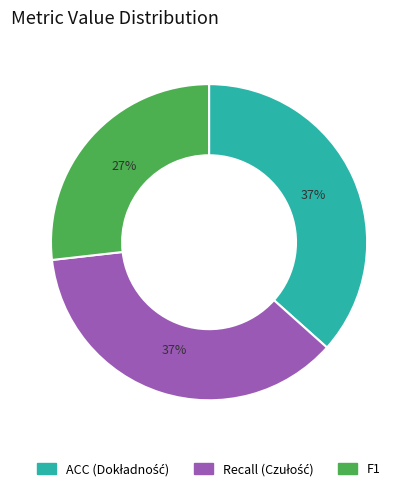

What is the smallest slice in the pie chart?

F1